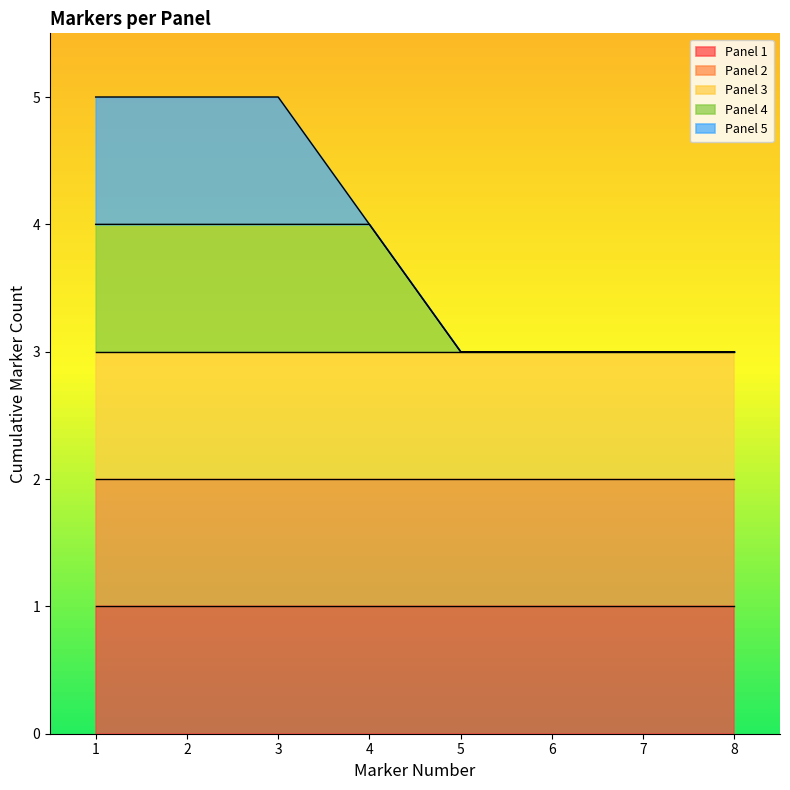

True or false: Panel 3 has a value of 3 at 2.

False